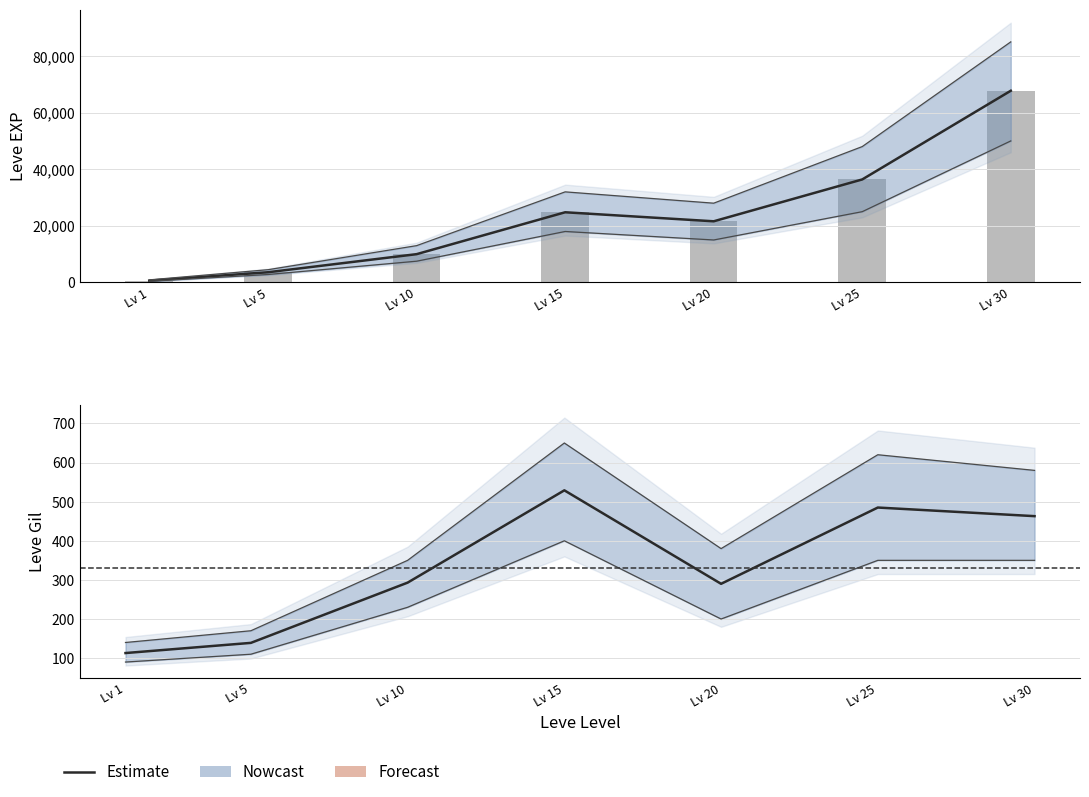

The value of Leve EXP (bar) at Lv 25 is 7404. True or false?

False